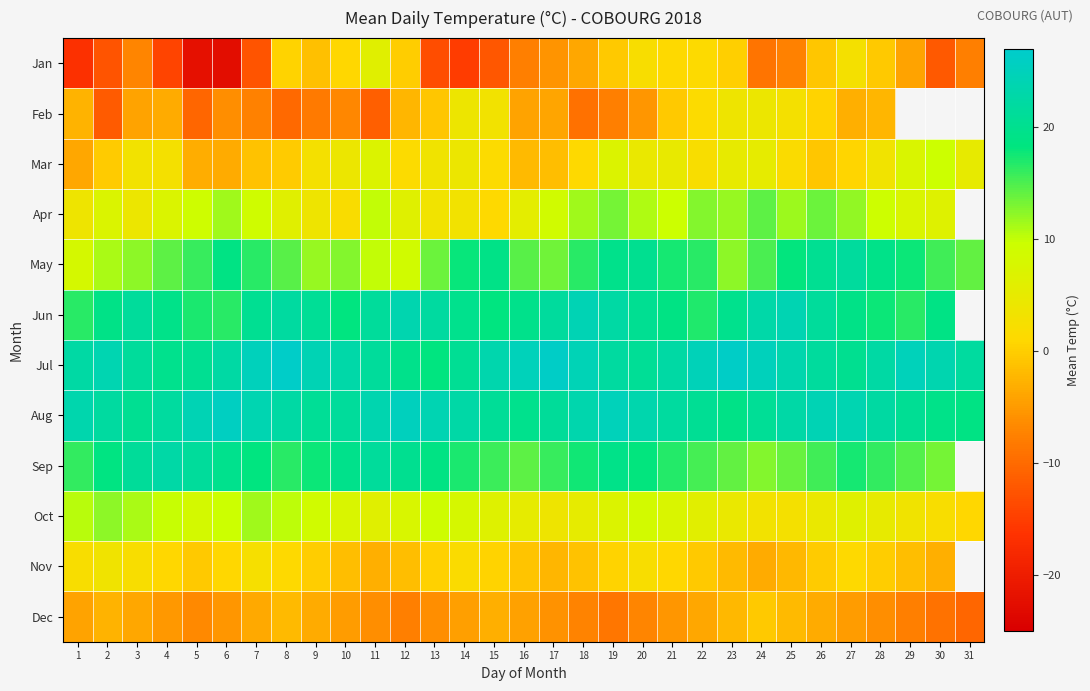

What is the spread (max minus min) of values at 17?

32.0